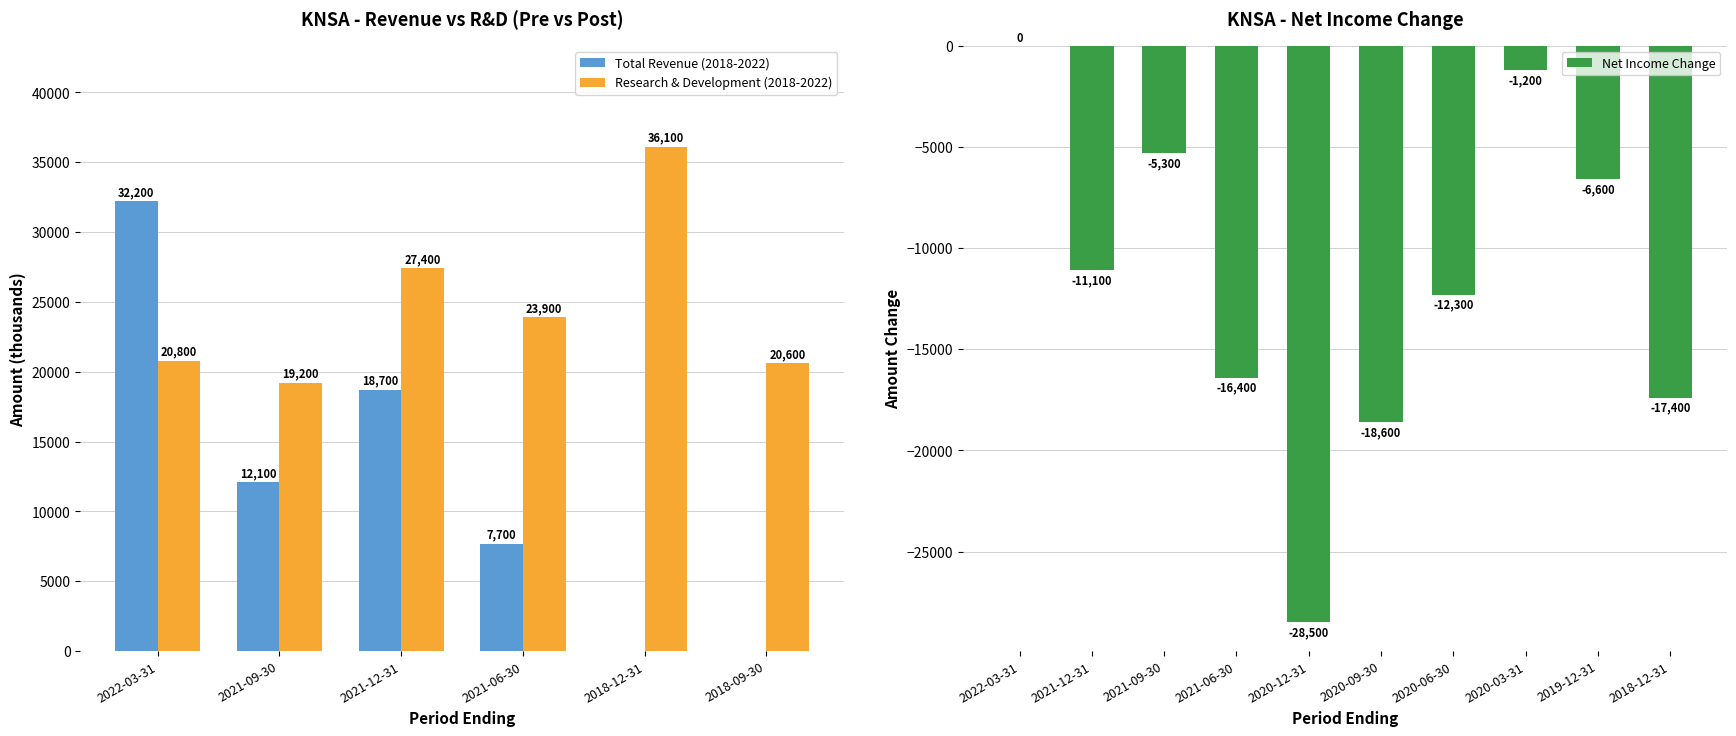

How many data points in Total Revenue are above 12100?

2